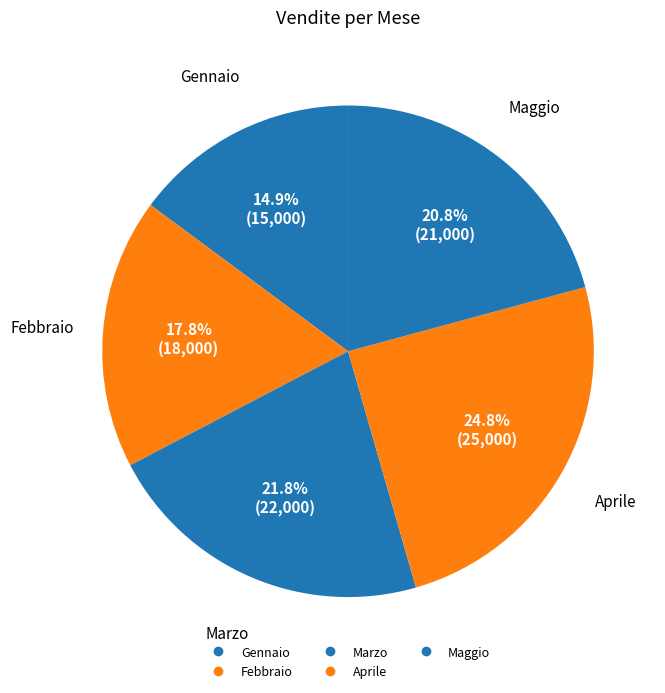

What is the change in value from Marzo to Aprile?

+3000